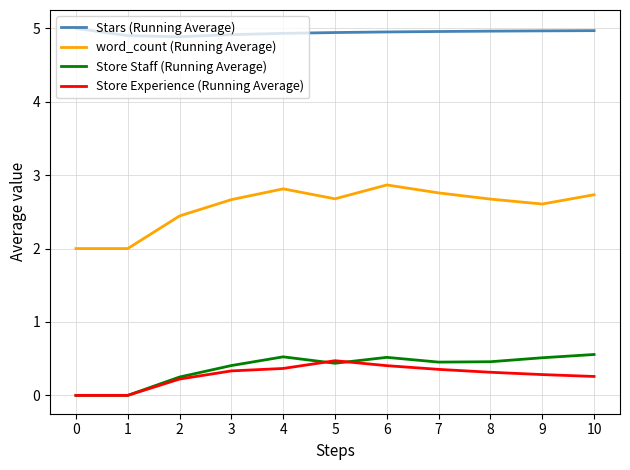

What is the sum of all Store Staff (Running Average) values?

4.1